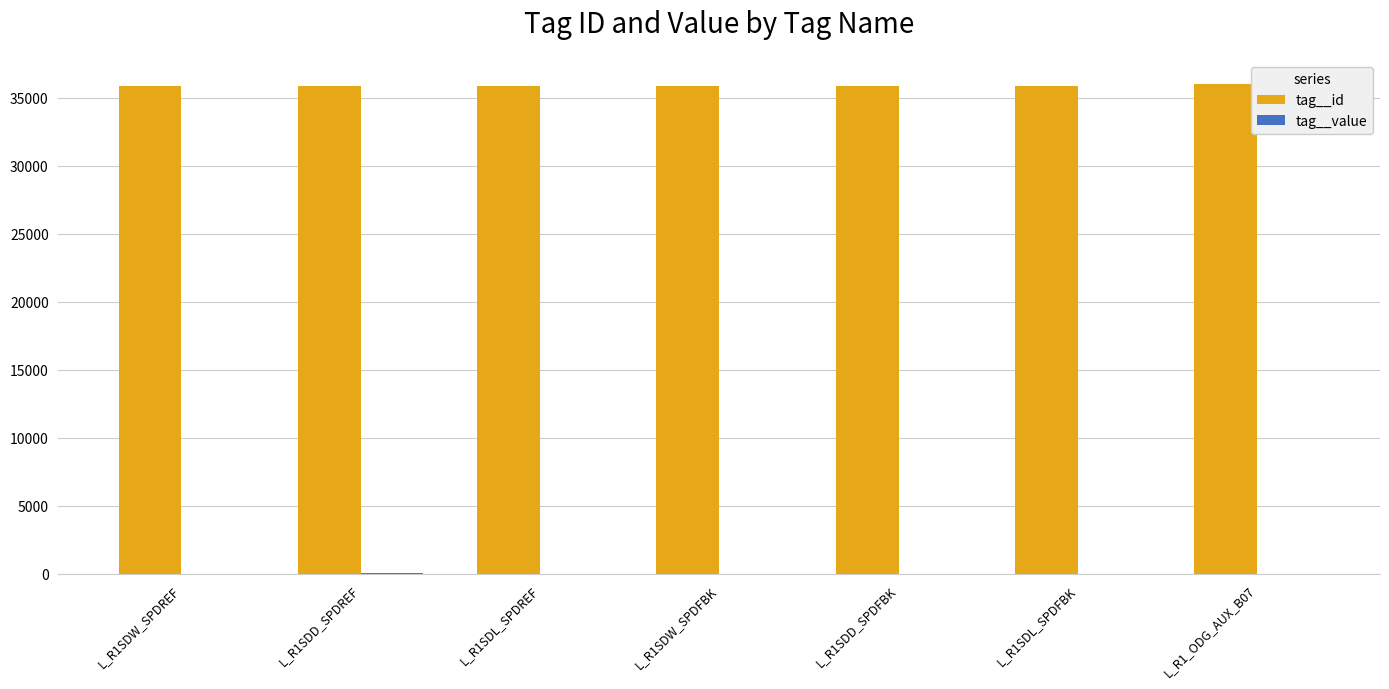

Are the bars grouped side by side (vs. stacked)?

Yes